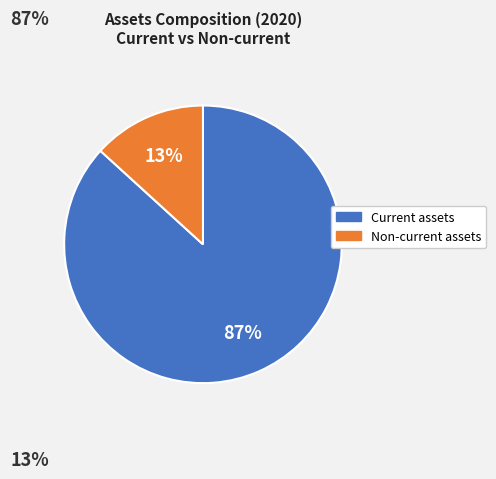

Rank the categories by value from highest to lowest.

Current assets, Non-current assets